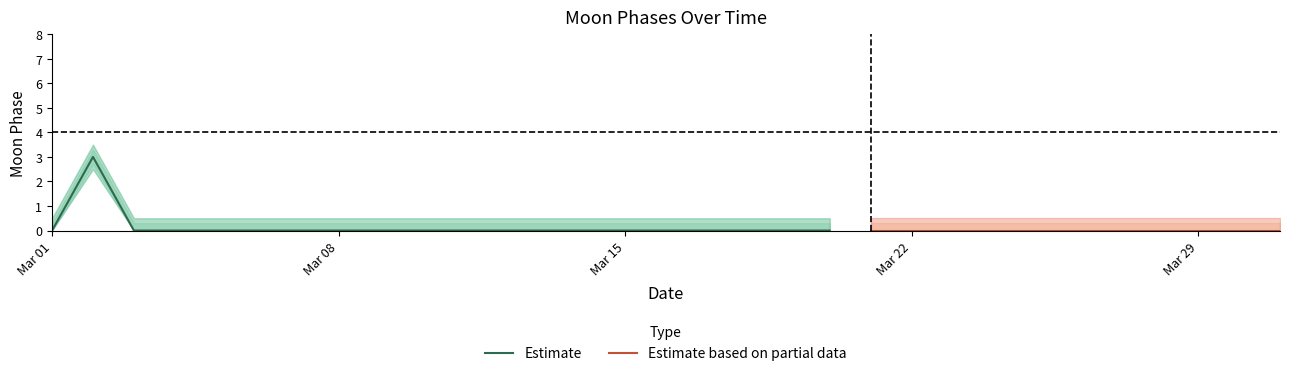

Reading left to right, what are all the values shown in this chart?

2022-03-01=0	2022-03-02=3	2022-03-03=0	2022-03-04=0	2022-03-05=0	2022-03-06=0	2022-03-07=0	2022-03-08=0	2022-03-09=0	2022-03-10=0	2022-03-11=0	2022-03-12=0	2022-03-13=0	2022-03-14=0	2022-03-15=0	2022-03-16=0	2022-03-17=0	2022-03-18=0	2022-03-19=0	2022-03-20=0	2022-03-21=0	2022-03-22=0	2022-03-23=0	2022-03-24=0	2022-03-25=0	2022-03-26=0	2022-03-27=0	2022-03-28=0	2022-03-29=0	2022-03-30=0	2022-03-31=0